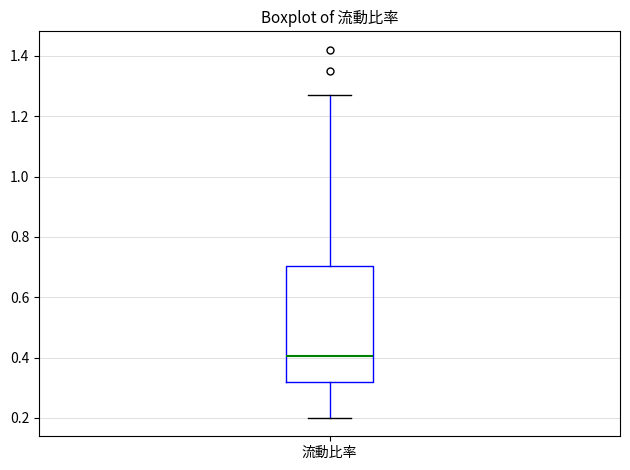

Read this box plot against the y-axis: the position of the median line, the range covered by the box, and the ends of both whiskers. The values are not printed on the chart, so give them approximately, as read against the axis.

median 0.40, box 0.32 to 0.70, whiskers 0.20 to 1.28